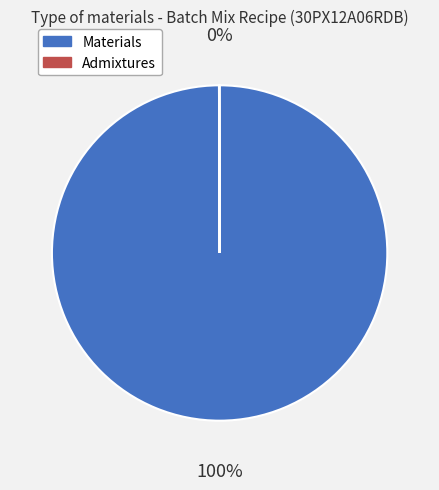

Is there a majority slice in this chart?

Yes